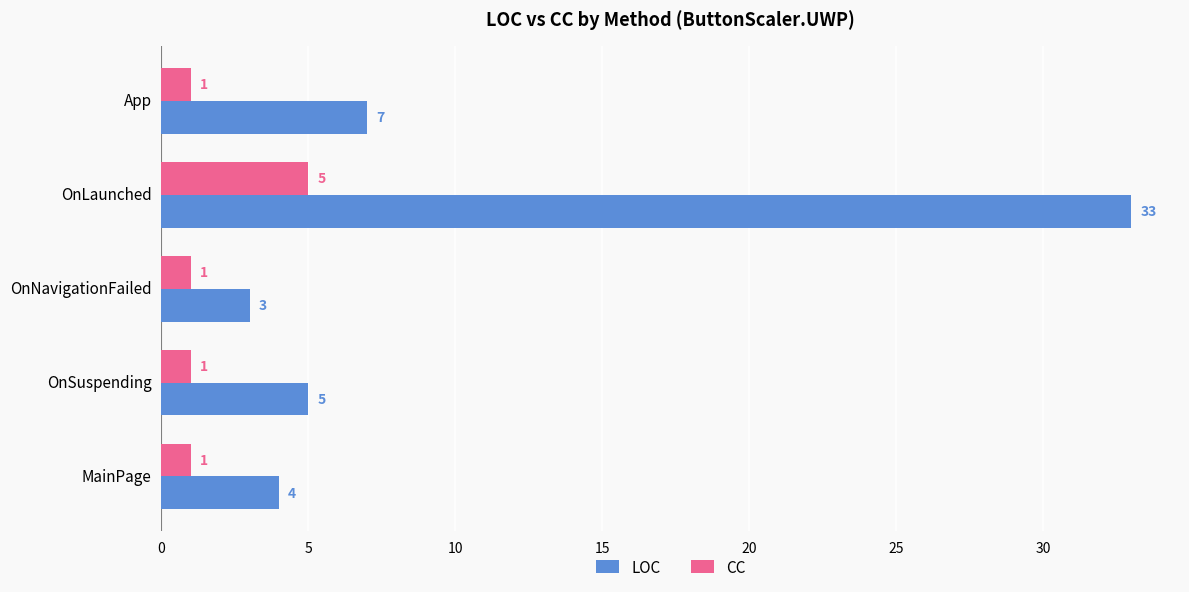

What is the sum of all CC values?

9